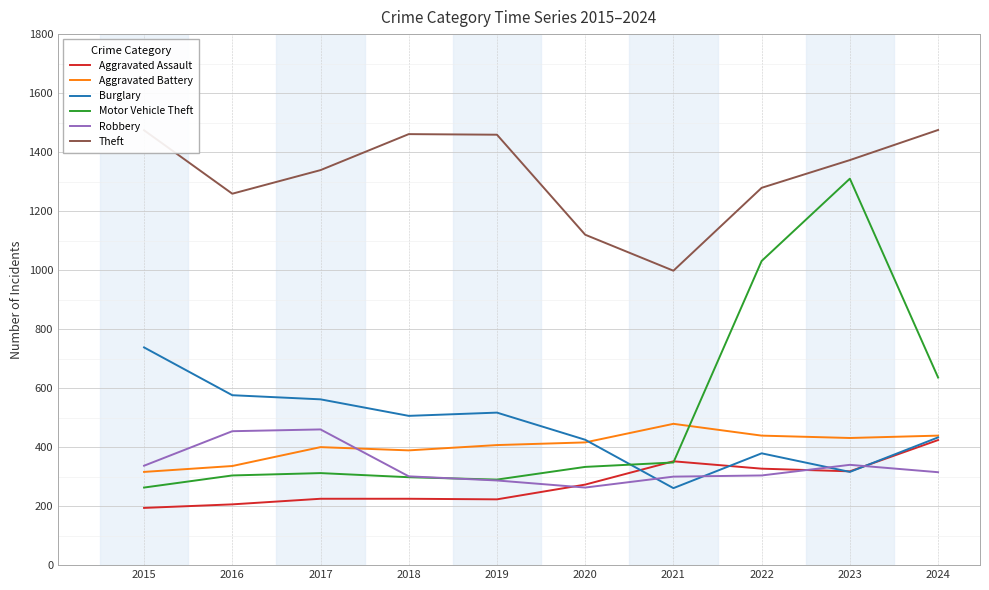

True or false: Theft and Burglary cross at least once.

False